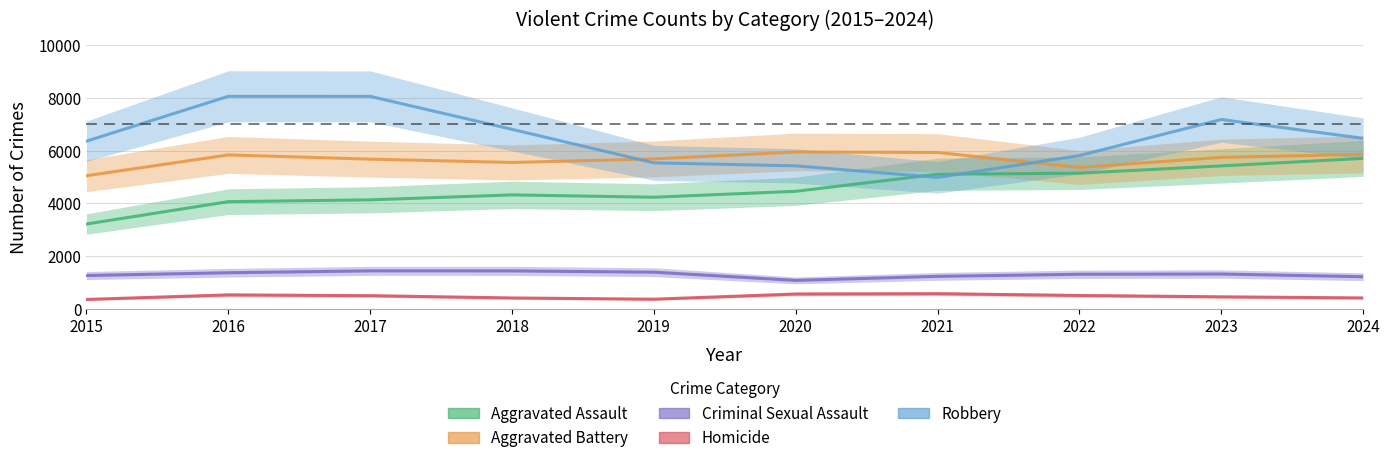

Which series has the largest total across all categories?

Robbery